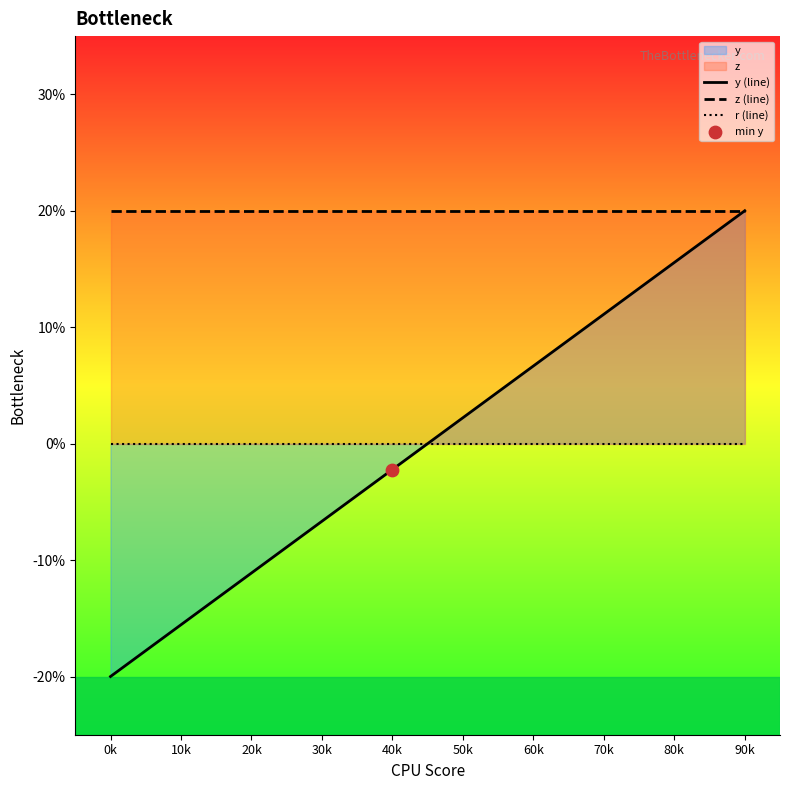

Which series reaches the minimum Y coordinate?

y (line)